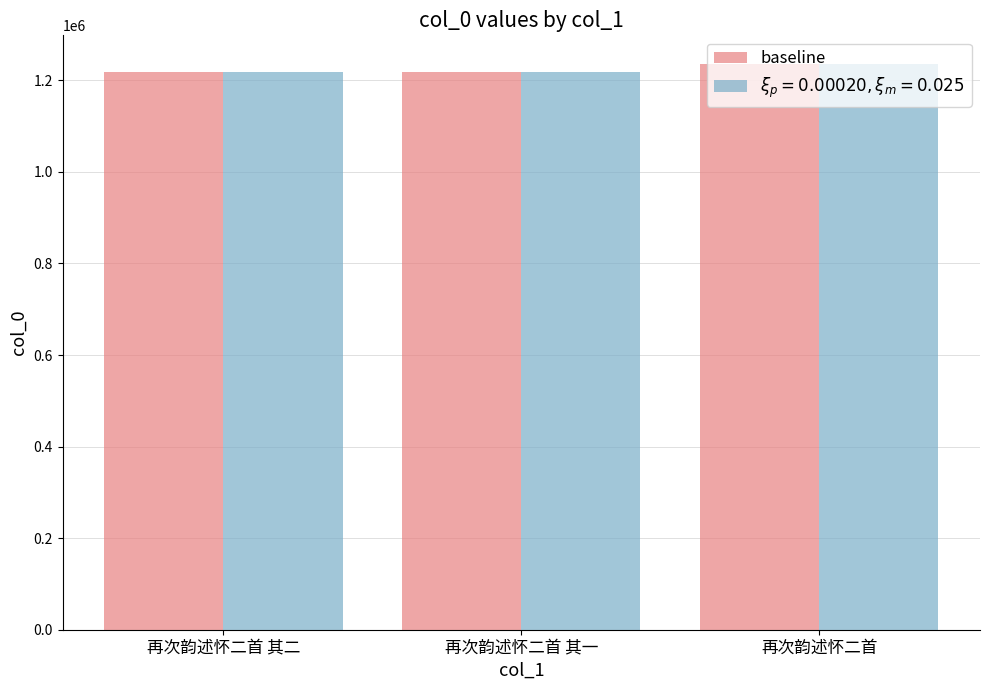

The value of baseline at 再次韵述怀二首 其一 is 1856084. True or false?

False